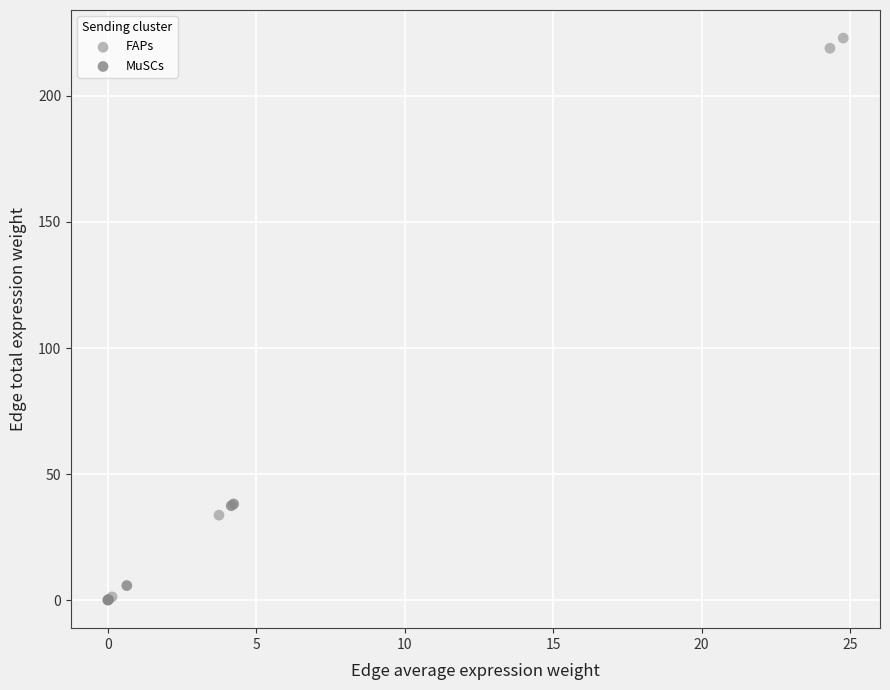

Which series has the widest spread of Y values?

FAPs